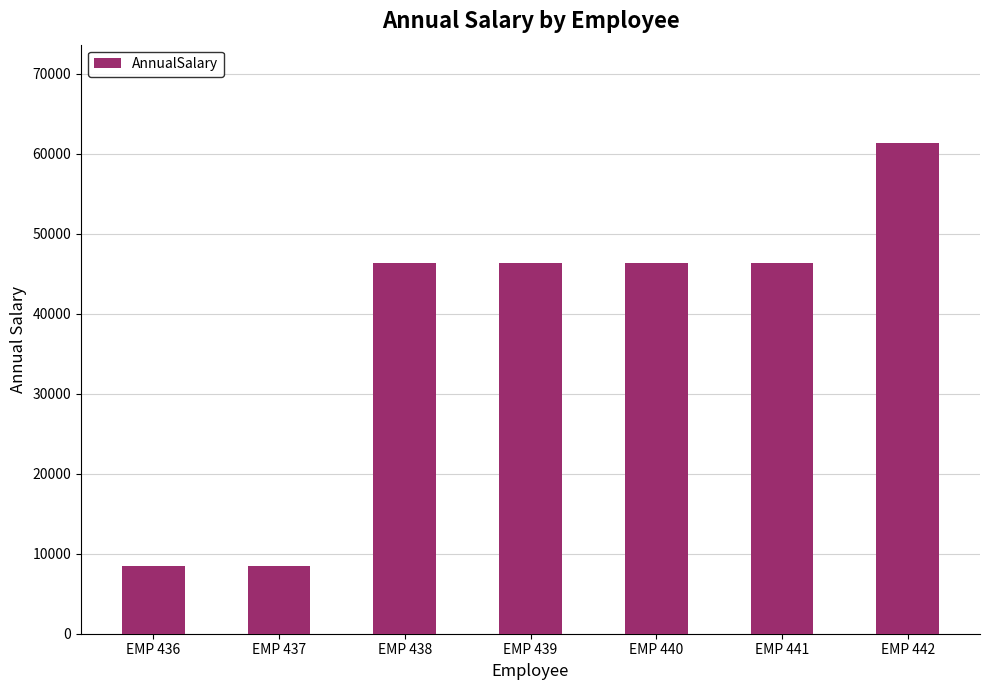

What is the smallest value displayed?

8439.1